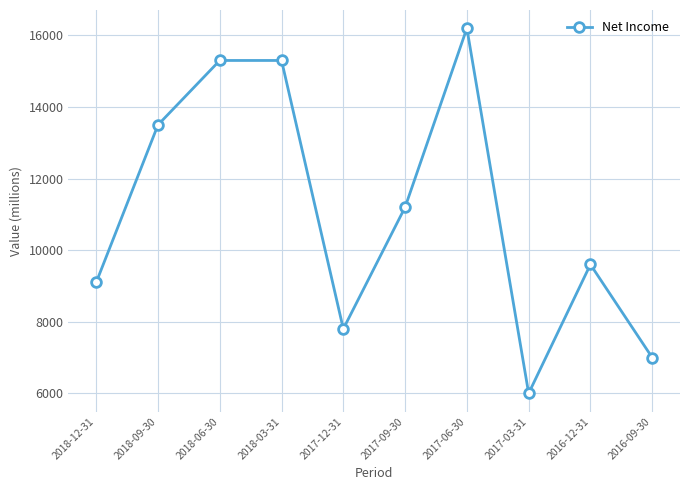

How many interior local valleys (lower than both neighbors) does the data have?

2